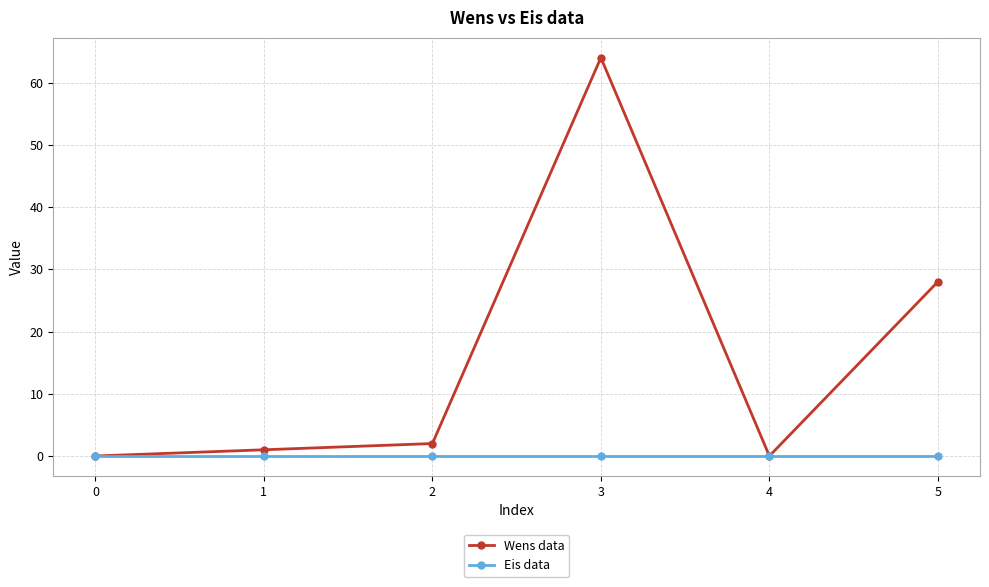

Reading left to right, extract all data points from this chart.

Wens data: 0=0	1=1	2=2	3=64	4=0	5=28
Eis data: 0=0	1=0	2=0	3=0	4=0	5=0